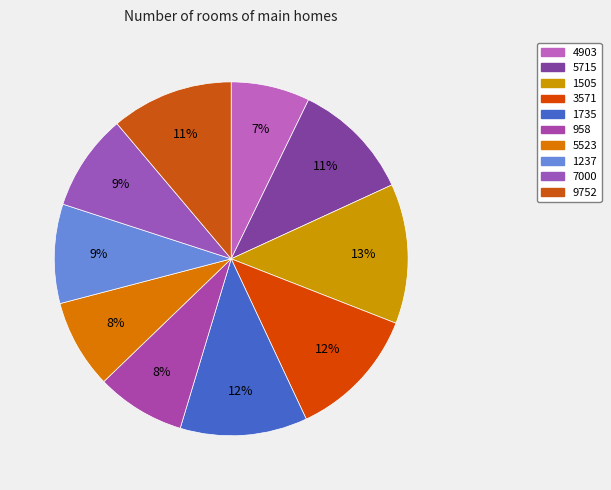

To the nearest percent, what percentage of the pie is 4903?

7%